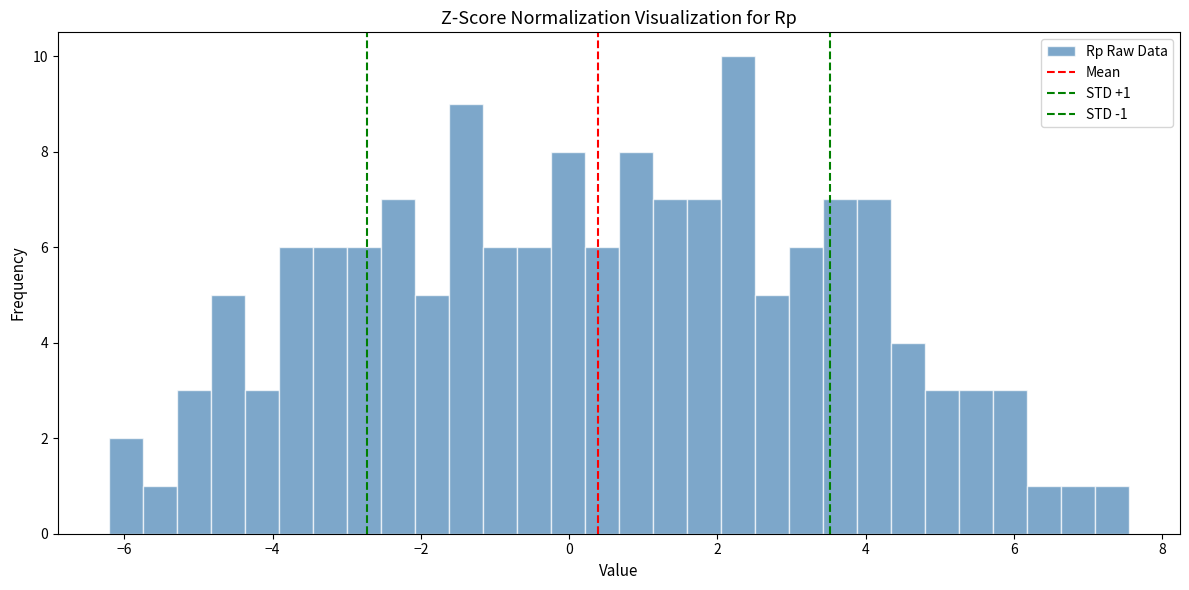

Read against the x-axis, roughly where is the centre of the tallest bar?

2.2